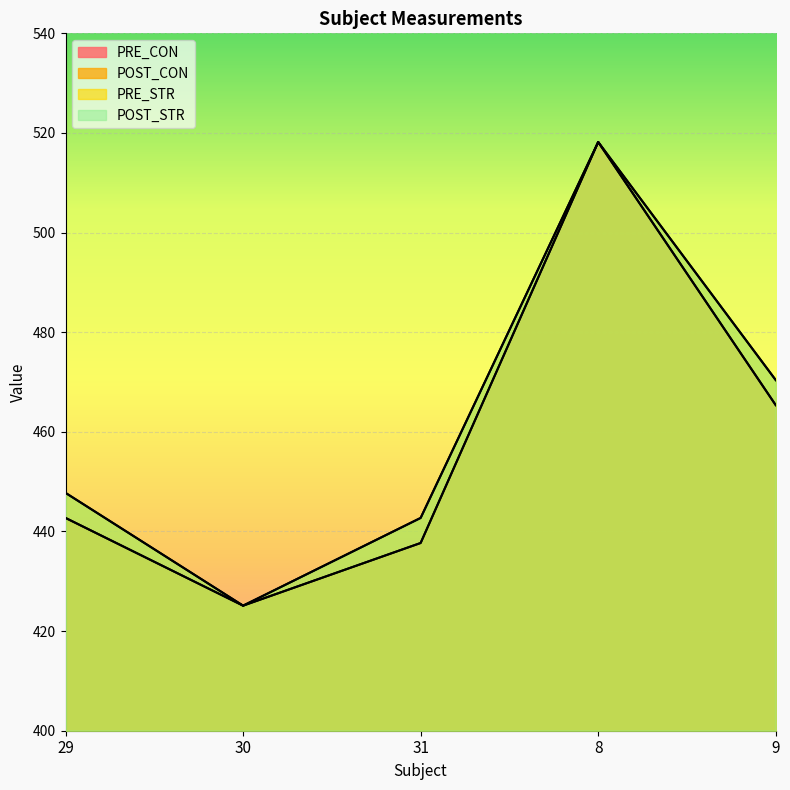

Reading right to left, what are all the values shown in this chart?

PRE_CON: 9=465.4	8=518.2	31=437.7	30=425.1	29=442.7
POST_CON: 9=465.4	8=518.2	31=437.7	30=425.1	29=442.7
PRE_STR: 9=470.4	8=518.2	31=442.7	30=425.1	29=447.7
POST_STR: 9=470.4	8=518.2	31=442.7	30=425.1	29=447.7